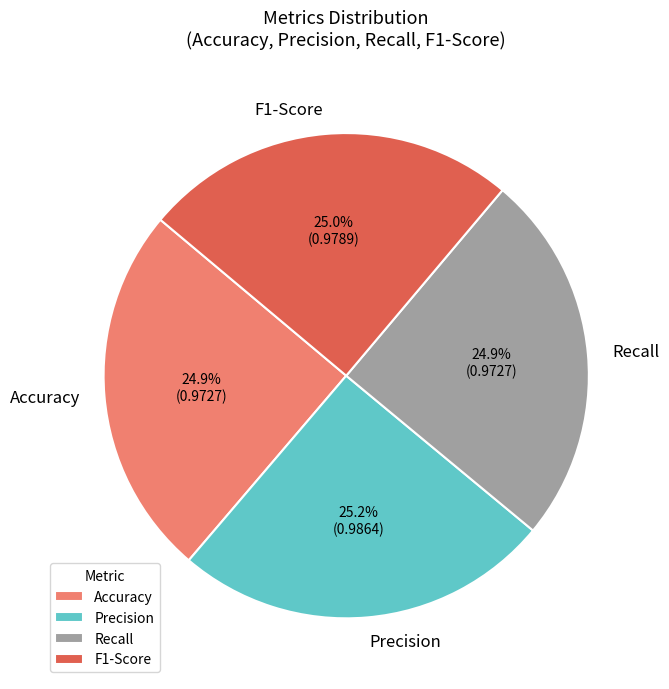

How much of the chart is everything except Accuracy?

75.1%